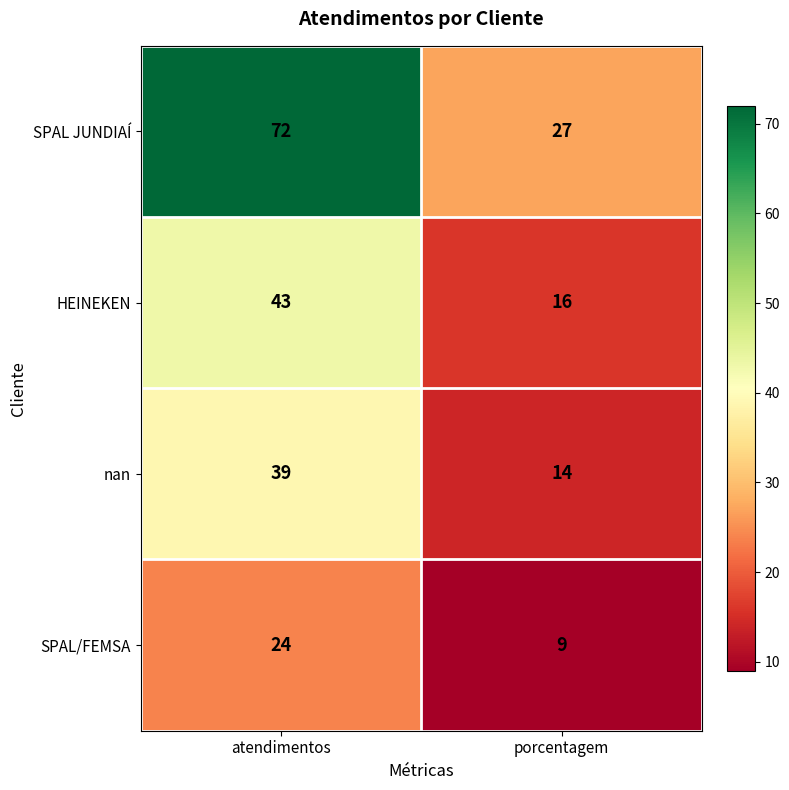

True or false: HEINEKEN has a value of 43 at atendimentos.

True